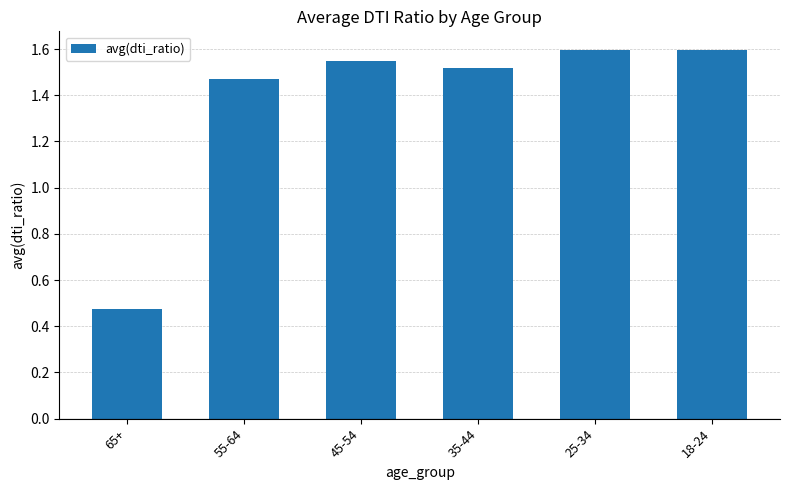

Does the chart contain any negative values?

No